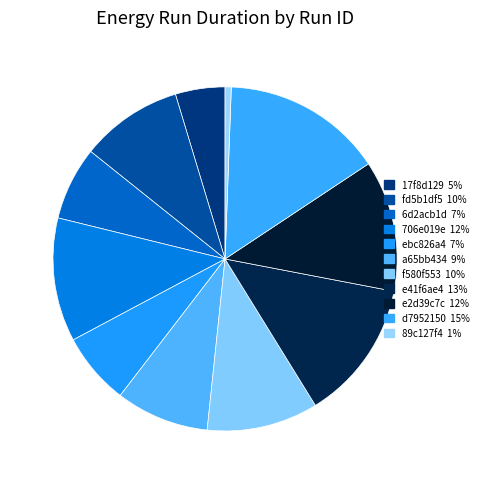

How many slices are in this pie chart?

11